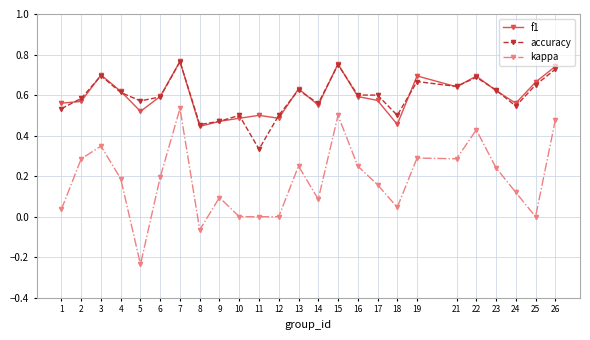

True or false: kappa and accuracy cross at least once.

False